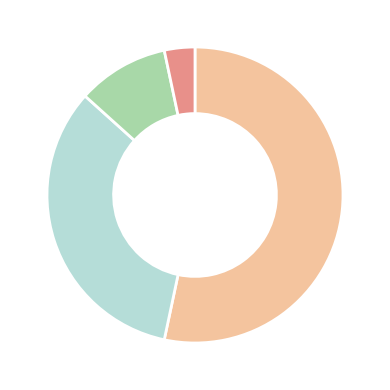

Is there a majority slice in this chart?

Yes